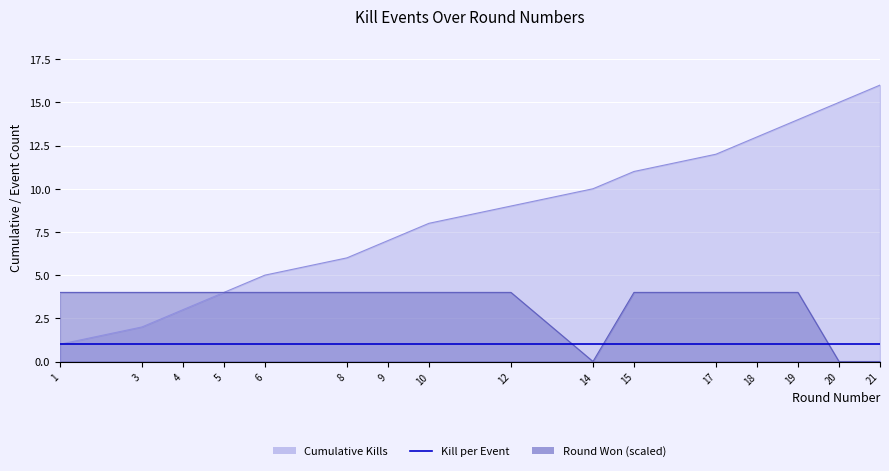

Reading left to right, list all the values displayed in this chart.

Cumulative Kills: 1	2	3	4	5	6	7	8	9	10	11	12	13	14	15	16
Round Won (line): 4	4	4	4	4	4	4	4	4	0	4	4	4	4	0	0